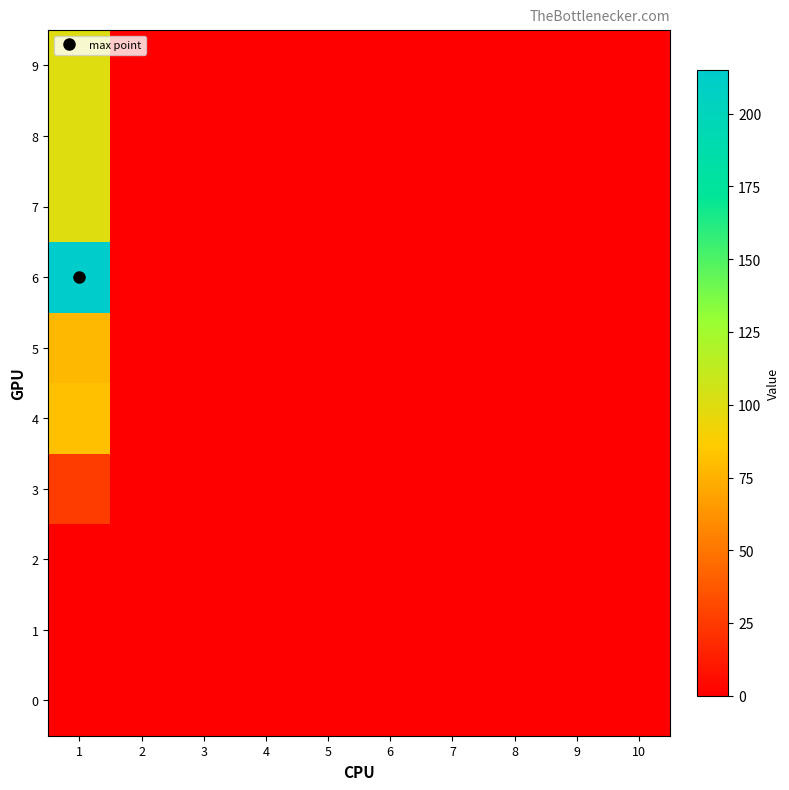

At which category is the sum across all series the highest?

1